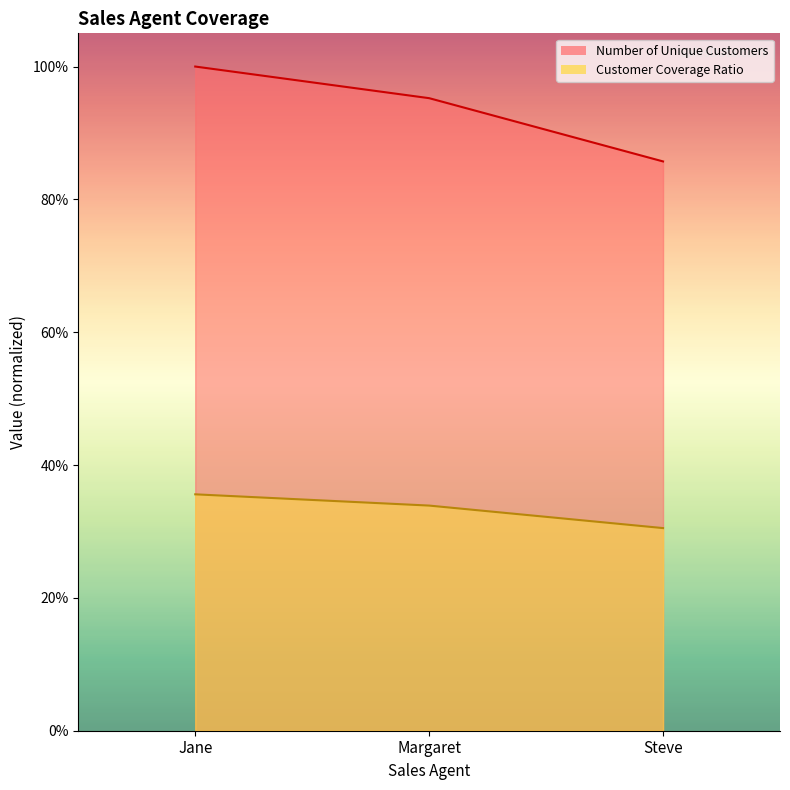

Which series has the largest range (max minus min)?

Number of Unique Customers